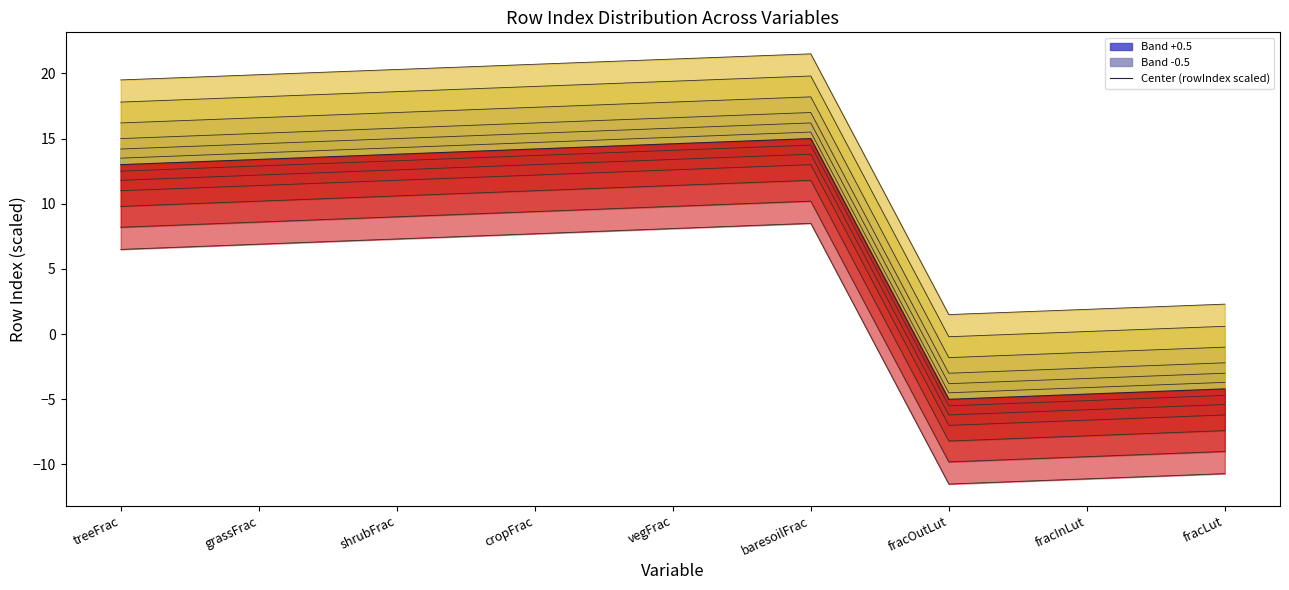

Where is the data nearest to the value 5?

treeFrac